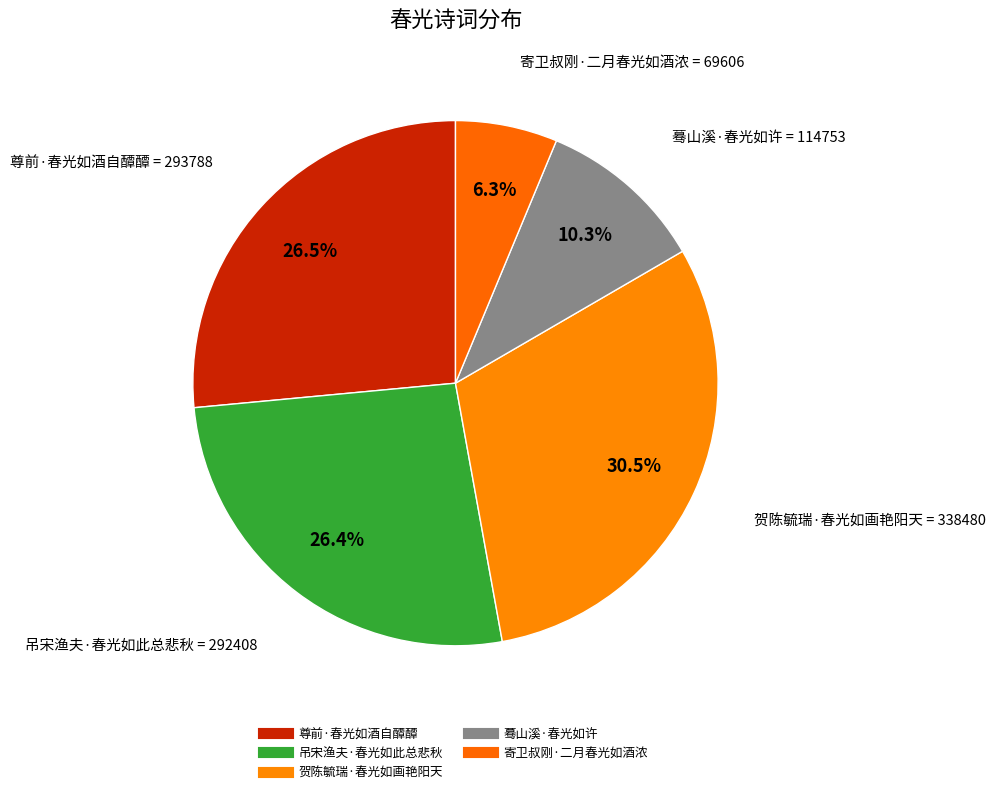

Does any single category account for the majority?

No